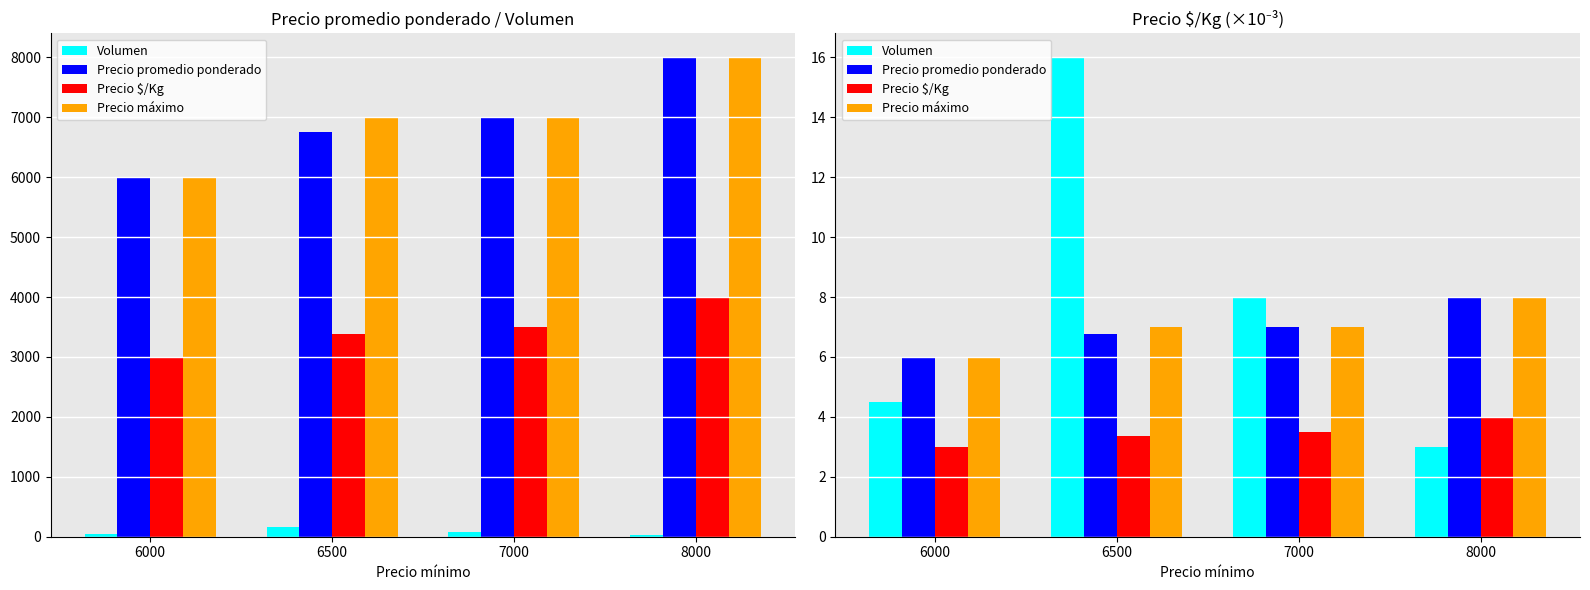

At which label is Precio máximo closest to 7?

6500